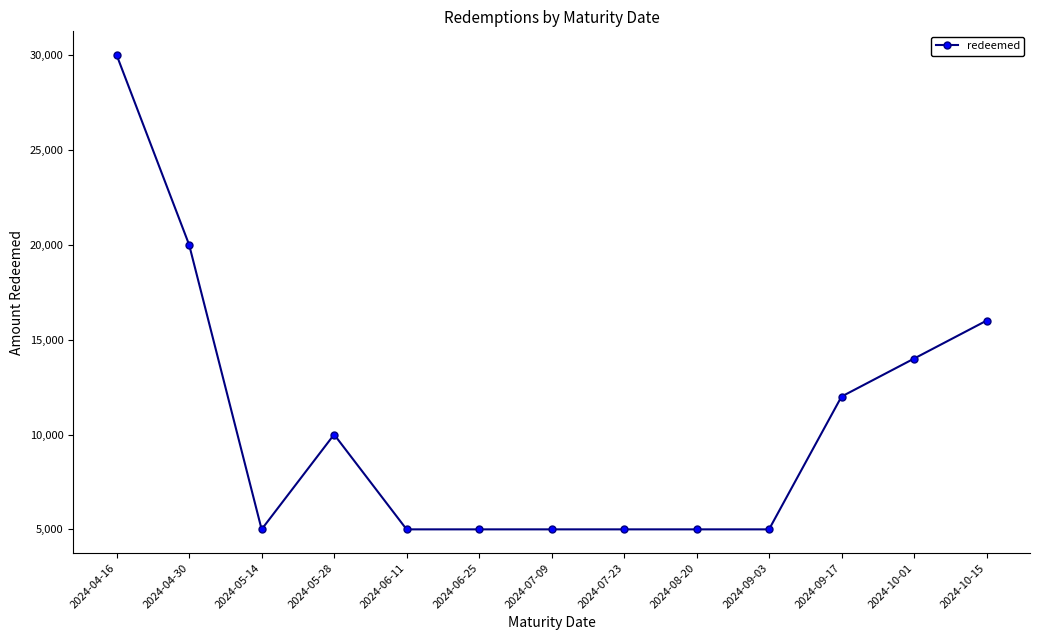

Is it true that the value at 2024-10-15 is 16000?

True